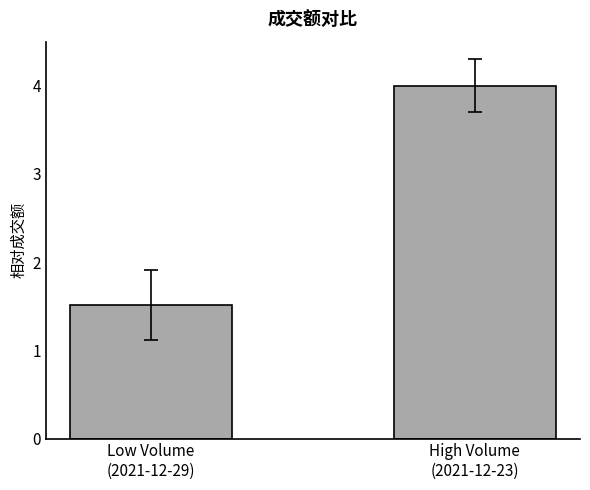

Rank the categories by value from highest to lowest.

High Volume
(2021-12-23), Low Volume
(2021-12-29)